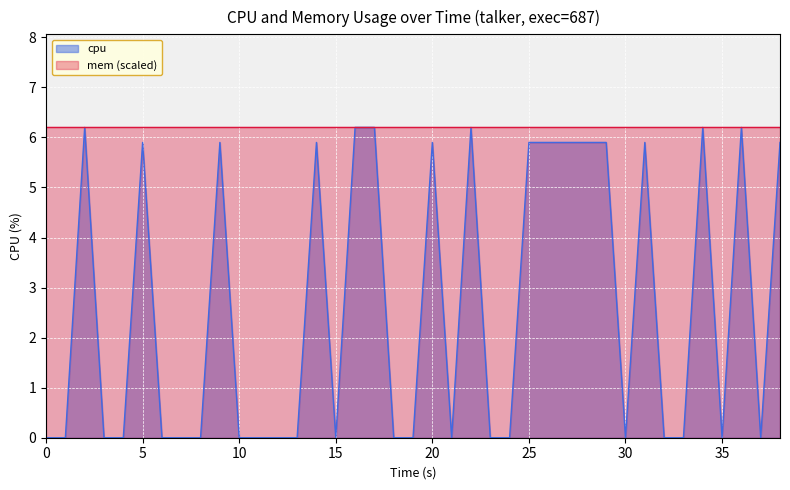

Where is the data nearest to the value 3?

5